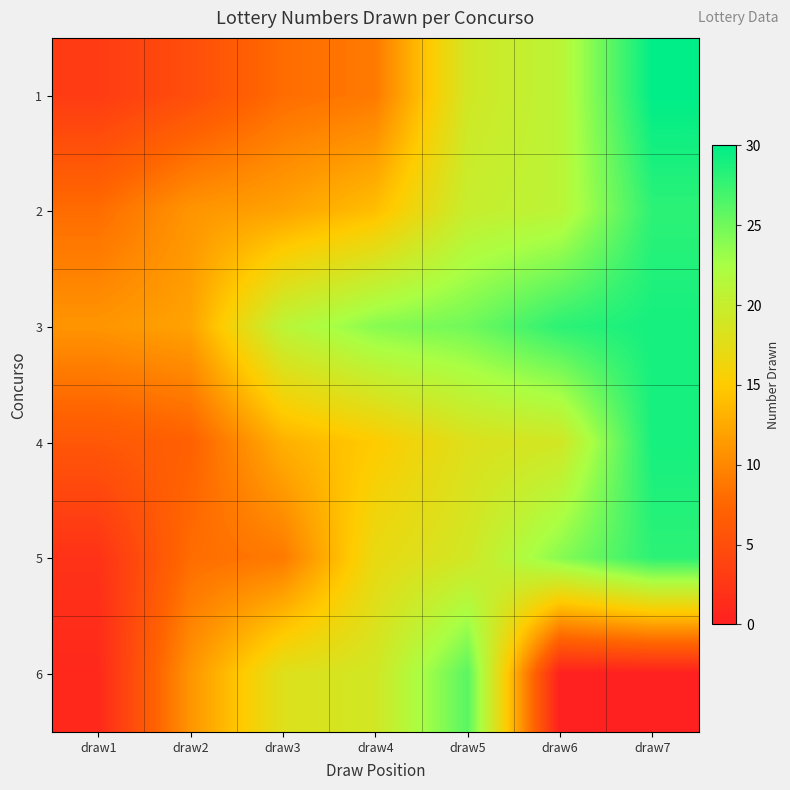

At how many categories does at least one series exceed 1?

7